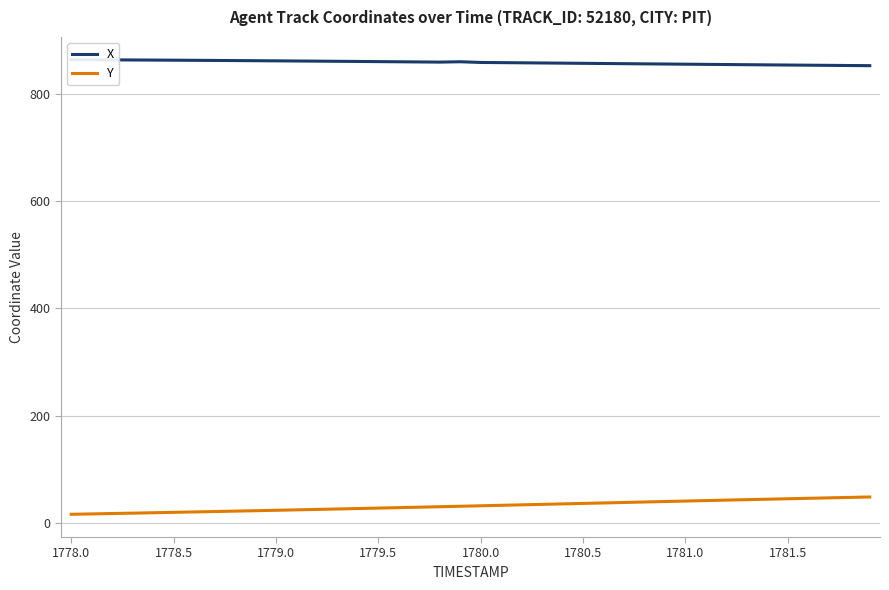

What is the sum of the X values at 21 and 24?

1715.3